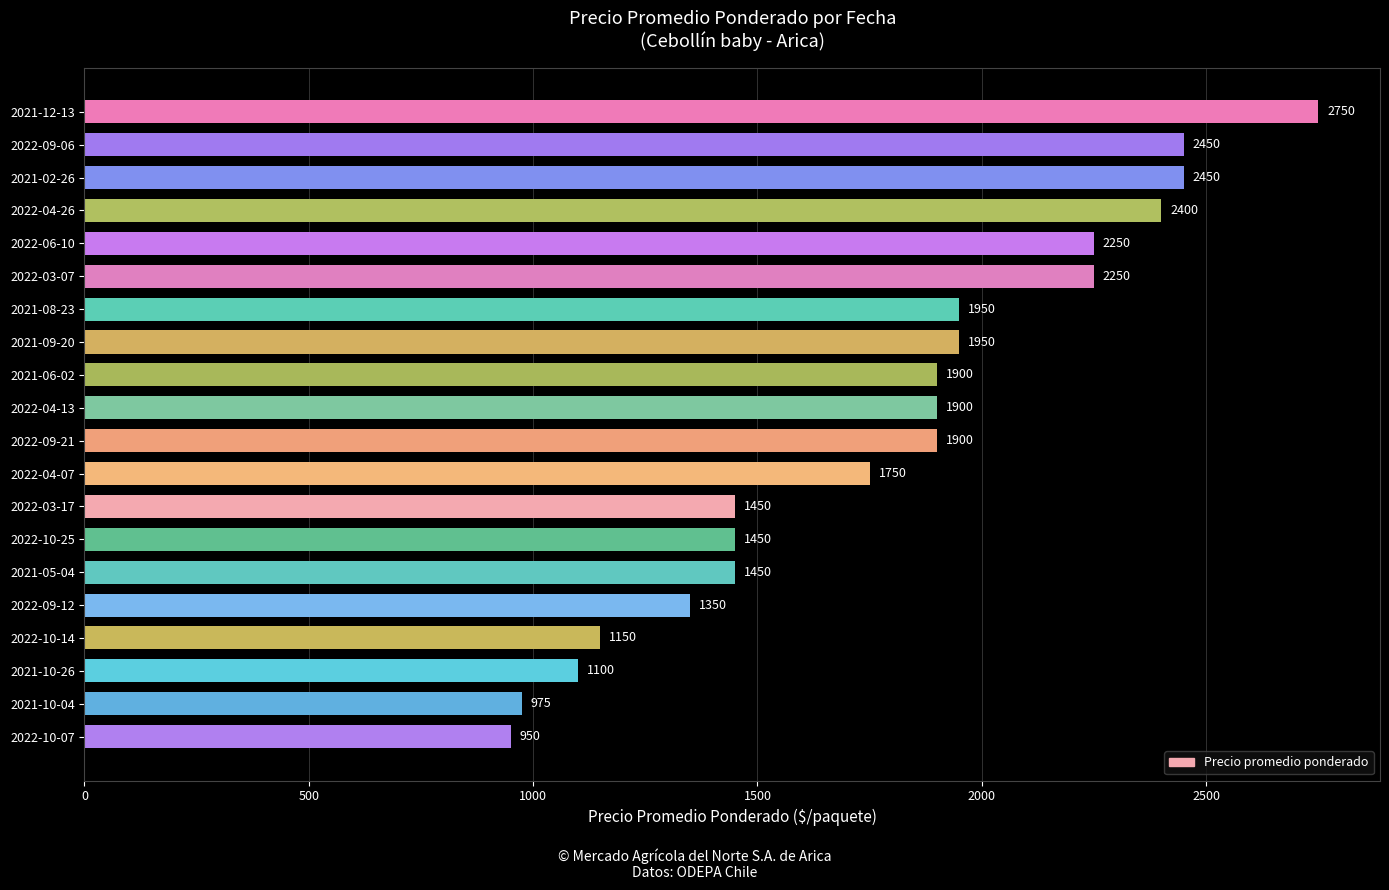

The chart shows a value of 2250 at 2022-06-10. True or false?

True